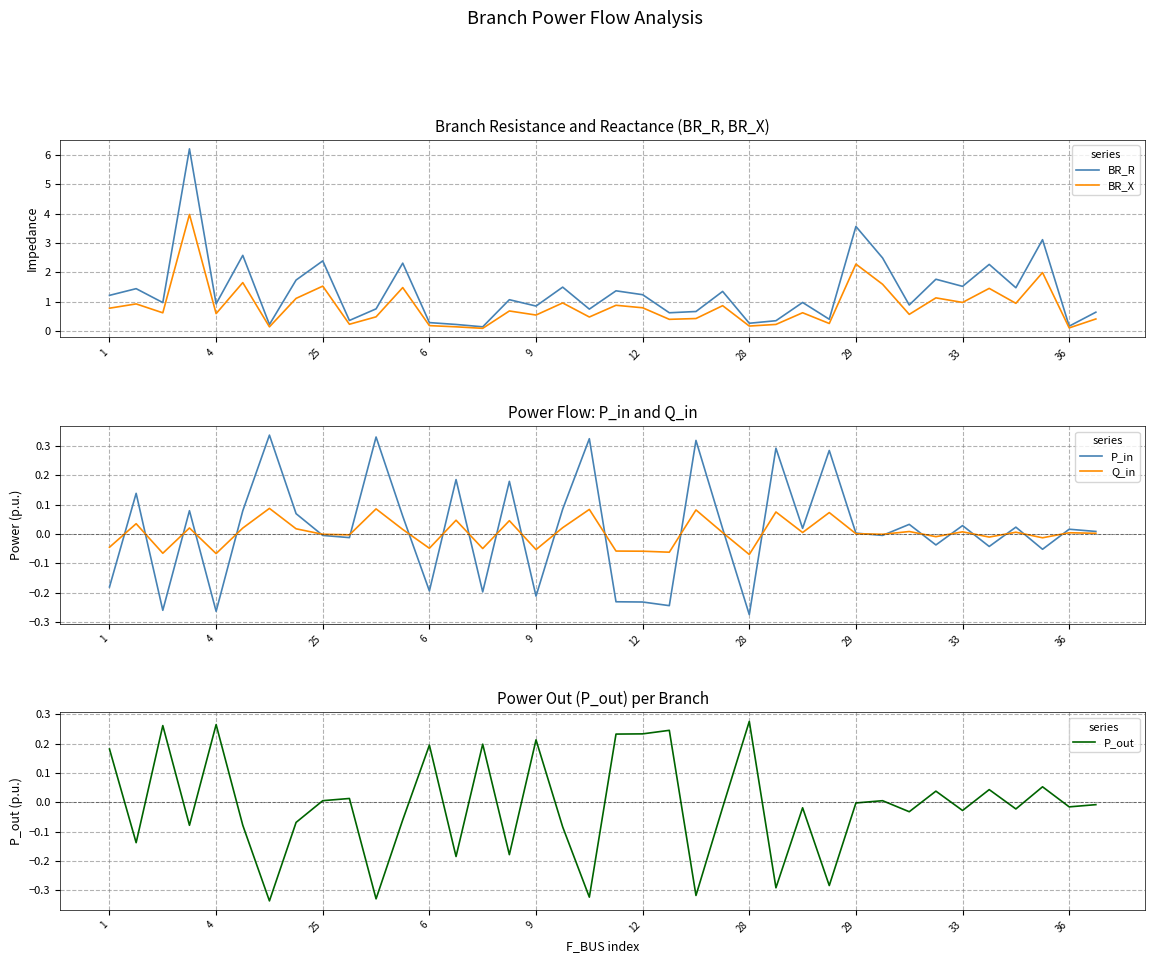

True or false: BR_R and Q_in cross at least once.

False